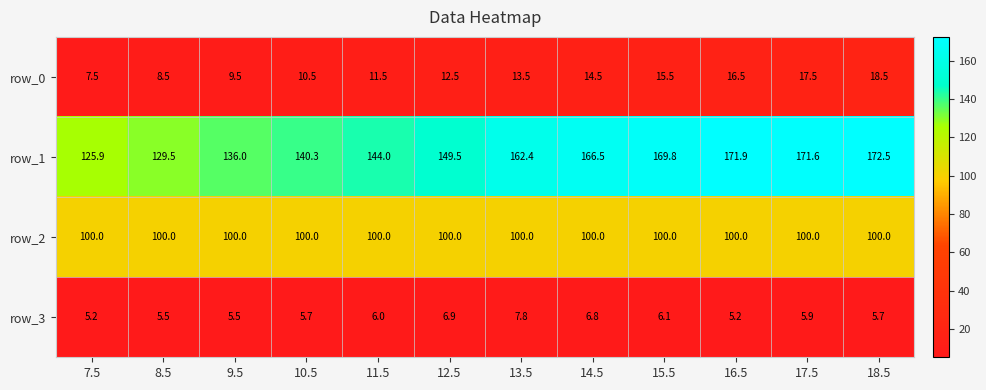

What is the total value across all series at 8.5?

243.5